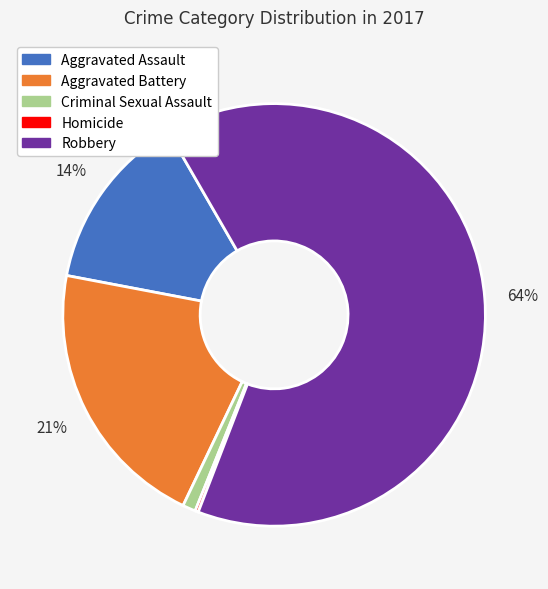

Is it true that Aggravated Assault is 14% of the pie?

True